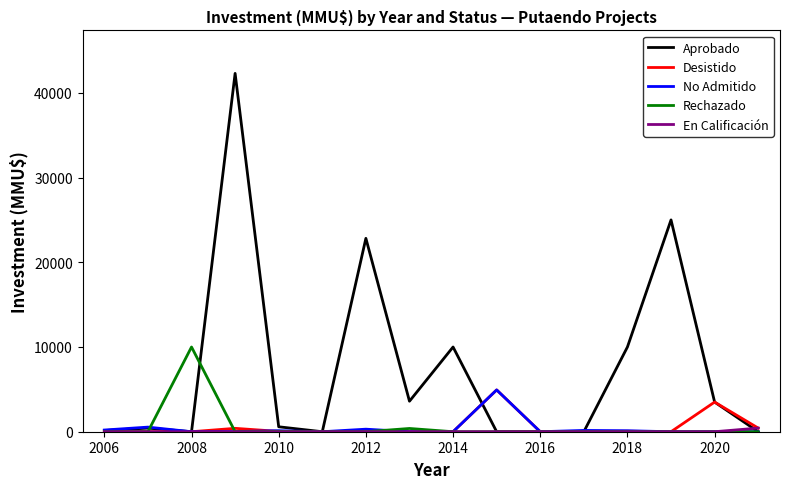

What is the maximum value for Desistido?

4934